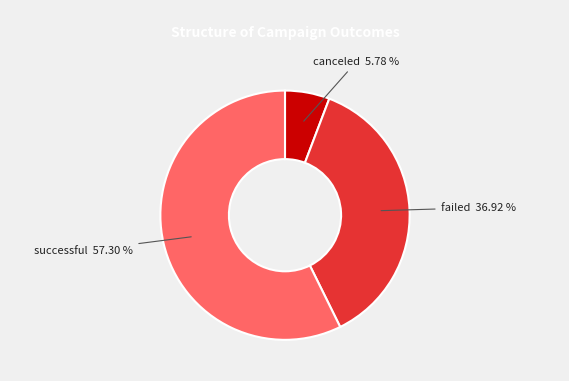

To the nearest percent, what is the average slice percentage?

33%